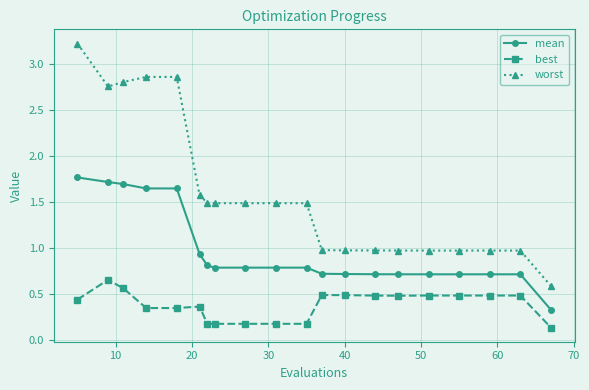

Count the worst values in the range 0 to 2.

15